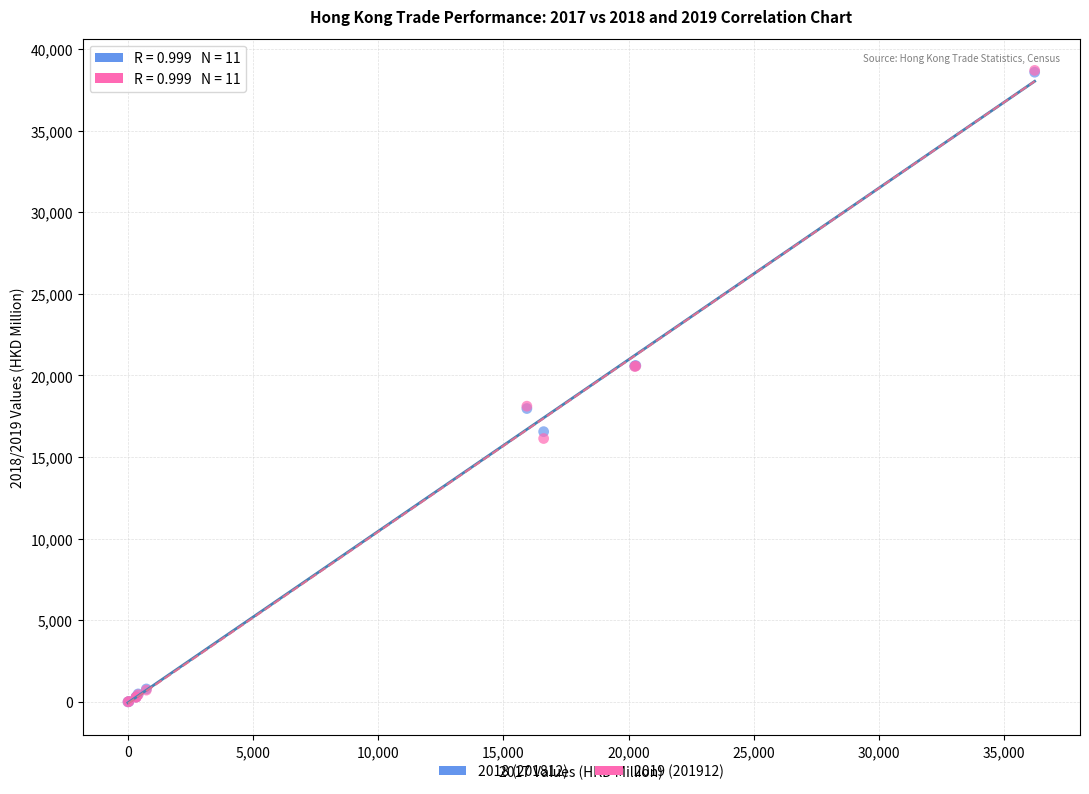

What are all the series names shown in the legend?

2018 (201812), 2019 (201912)